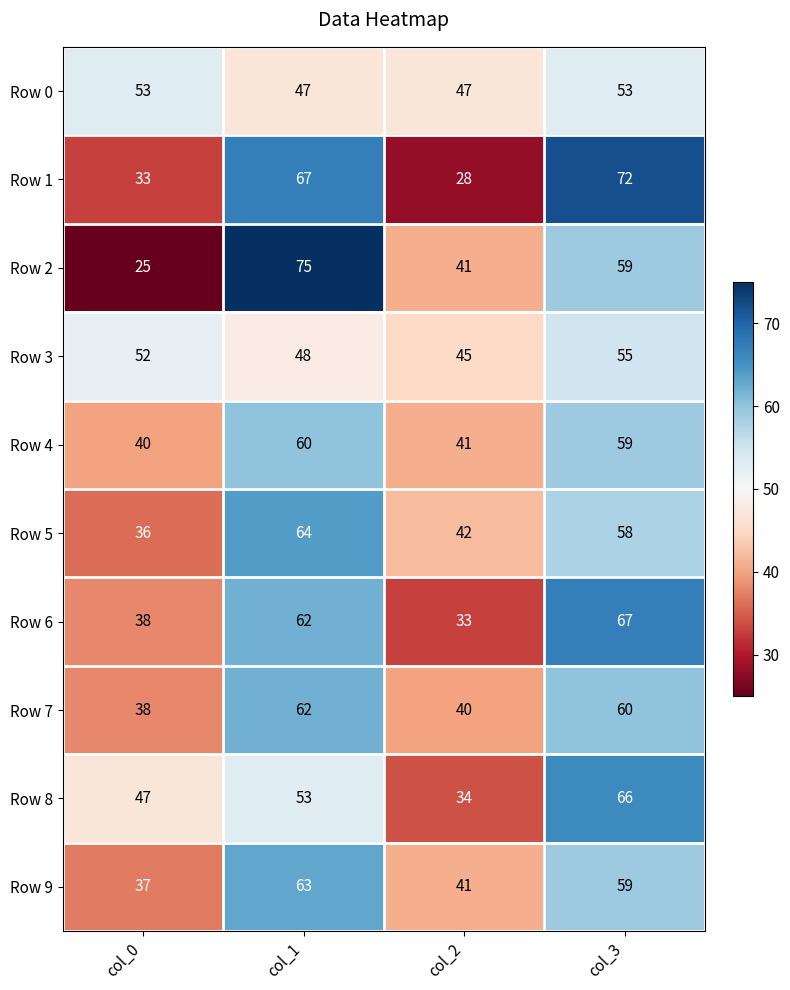

The Row 7 series shows 38 at col_0. True or false?

True